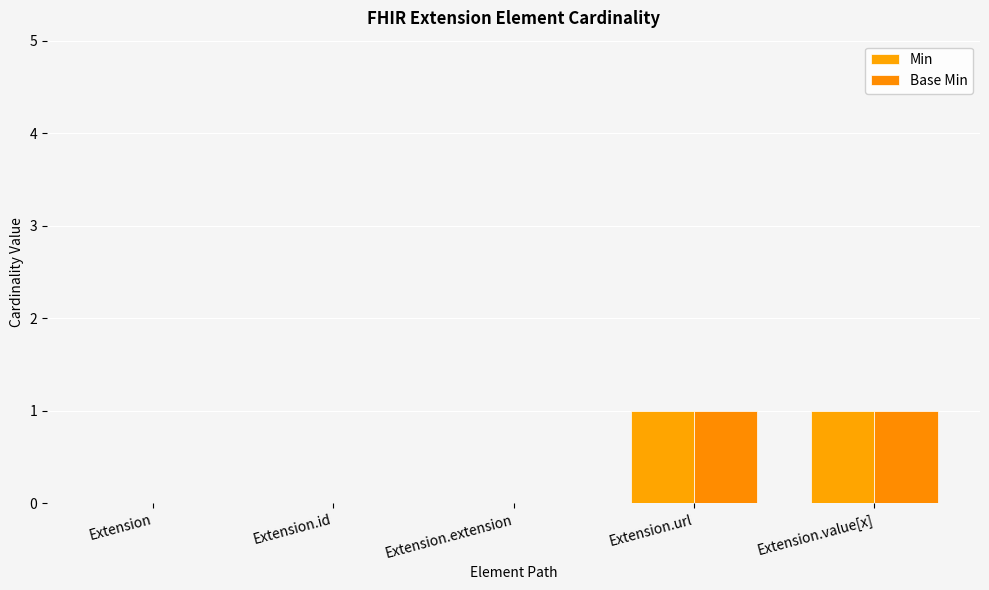

Reading left to right, extract all data points from this chart.

Min: Extension=0	Extension.id=0	Extension.extension=0	Extension.url=1	Extension.value[x]=1
Base Min: Extension=0	Extension.id=0	Extension.extension=0	Extension.url=1	Extension.value[x]=1